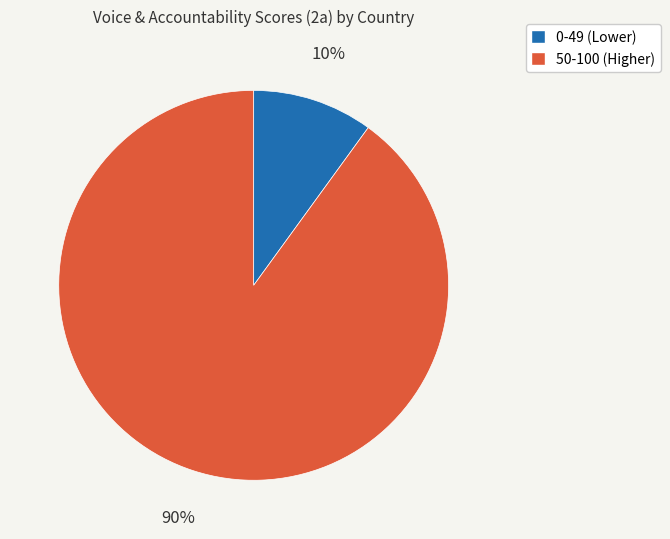

Combined, do 0-49 (Lower) and 50-100 (Higher) account for over 50%?

Yes